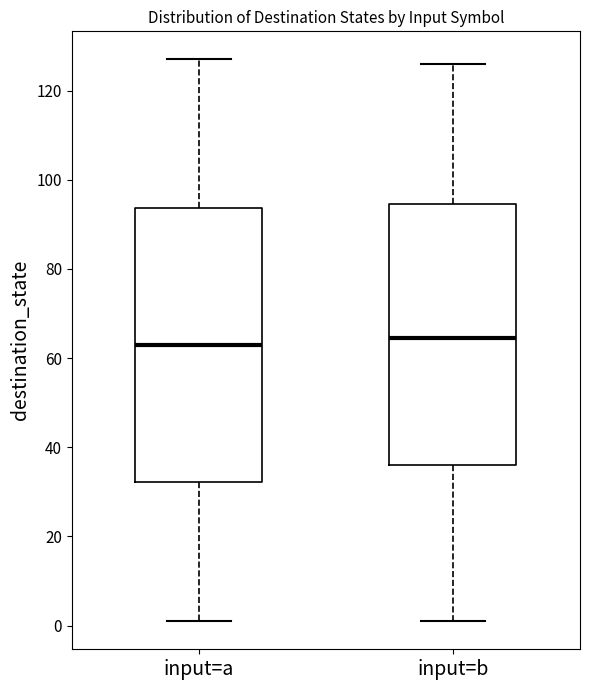

Reading left to right, read every box against the y-axis: the position of its median line, the range the box covers, and the ends of its whiskers. The values are not printed on the chart, so give them approximately, as read against the axis.

input=a: median 64, box 32 to 94, whiskers 2 to 128
input=b: median 64, box 36 to 94, whiskers 2 to 126